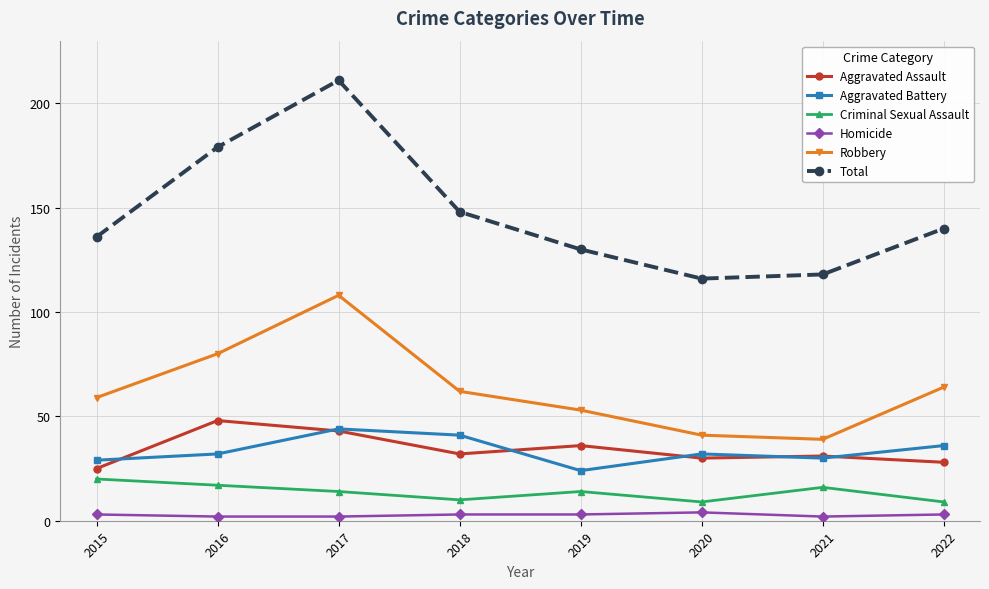

Count the number of data series in this chart.

6